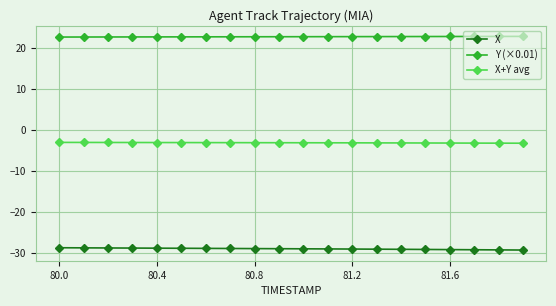

What is the sum of all Y (×0.01) values?

456.1